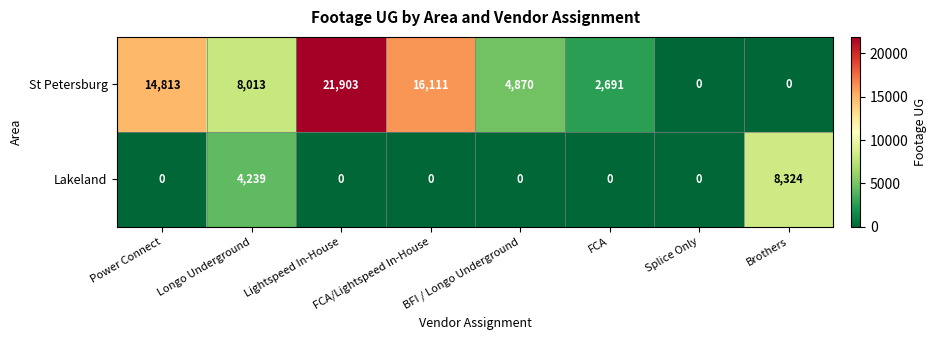

Rank the series by their maximum value, from lowest to highest.

Lakeland, St Petersburg